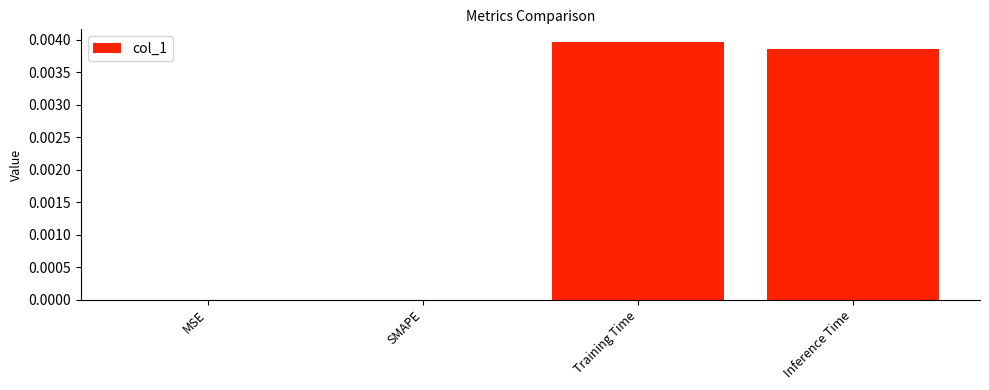

Which label corresponds to the largest value in the chart?

Training Time